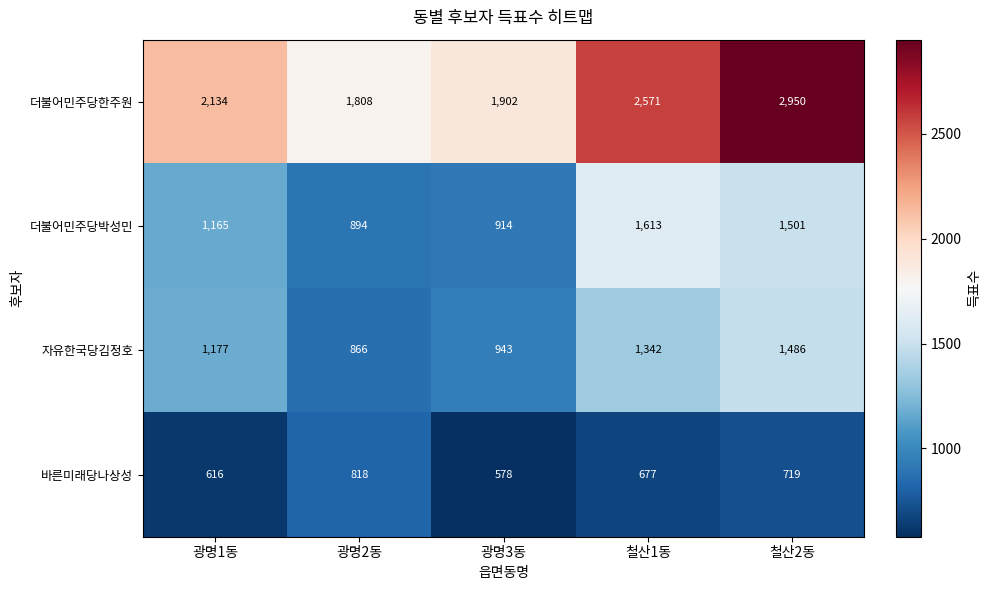

What is the average value of the 더불어민주당한주원 series?

2273